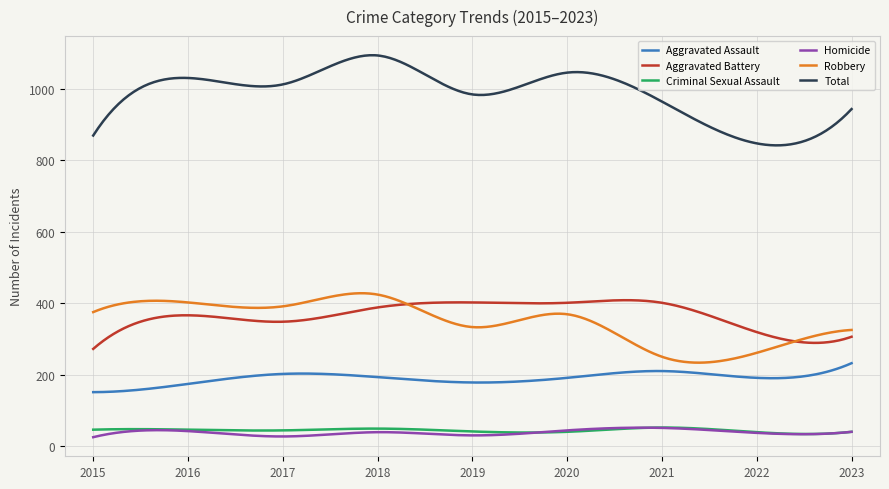

What is the minimum value shown in the chart?

25.0